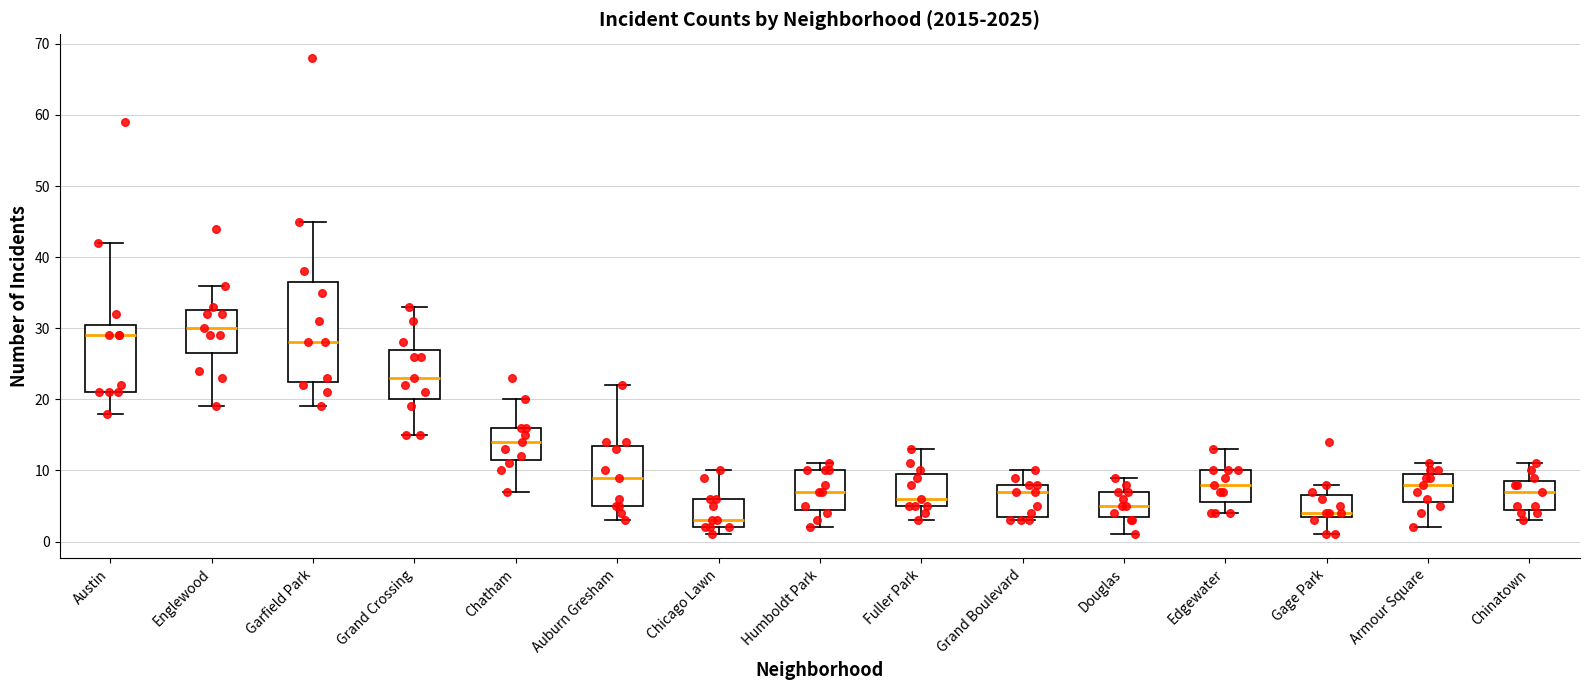

Reading left to right, read every box against the y-axis: the position of its median line, the range the box covers, and the ends of its whiskers. The values are not printed on the chart, so give them approximately, as read against the axis.

Austin: median 29, box 21 to 31, whiskers 18 to 42
Englewood: median 30, box 27 to 33, whiskers 19 to 36
Garfield Park: median 28, box 23 to 37, whiskers 19 to 45
Grand Crossing: median 23, box 20 to 27, whiskers 15 to 33
Chatham: median 14, box 12 to 16, whiskers 7 to 20
Auburn Gresham: median 9, box 5 to 14, whiskers 3 to 22
Chicago Lawn: median 3, box 2 to 6, whiskers 1 to 10
Humboldt Park: median 7, box 5 to 10, whiskers 2 to 11
Fuller Park: median 6, box 5 to 10, whiskers 3 to 13
Grand Boulevard: median 7, box 4 to 8, whiskers 3 to 10
Douglas: median 5, box 4 to 7, whiskers 1 to 9
Edgewater: median 8, box 6 to 10, whiskers 4 to 13
Gage Park: median 4 (just above the box's lower edge), box 4 to 7, whiskers 1 to 8
Armour Square: median 8, box 6 to 10, whiskers 2 to 11
Chinatown: median 7, box 5 to 9, whiskers 3 to 11